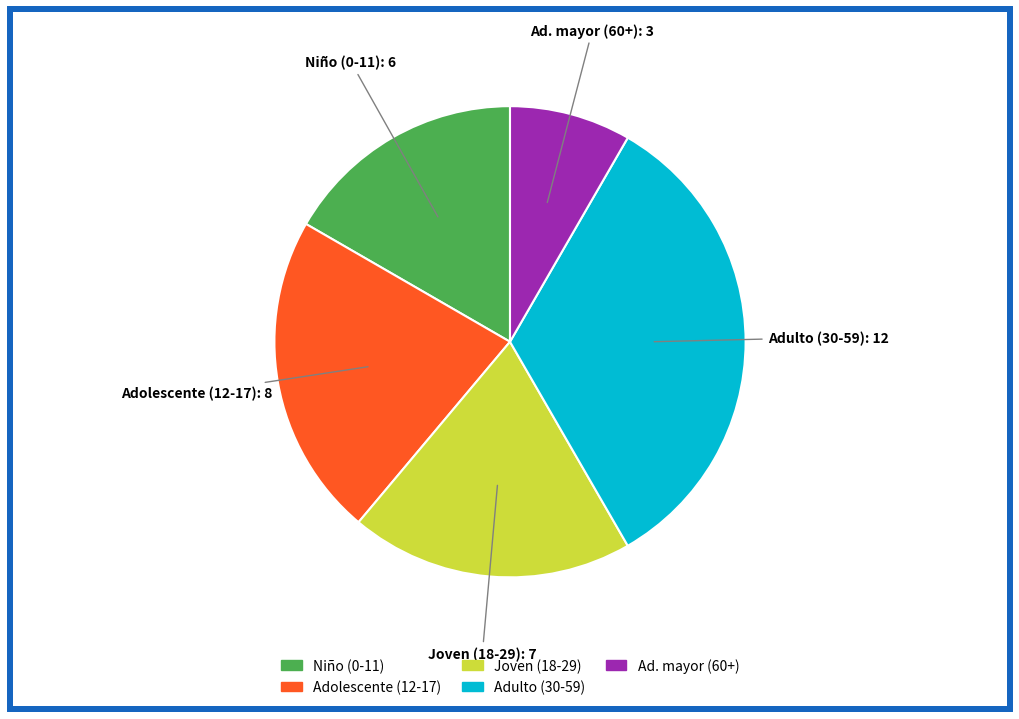

Is there any slice that represents more than half of the pie?

No